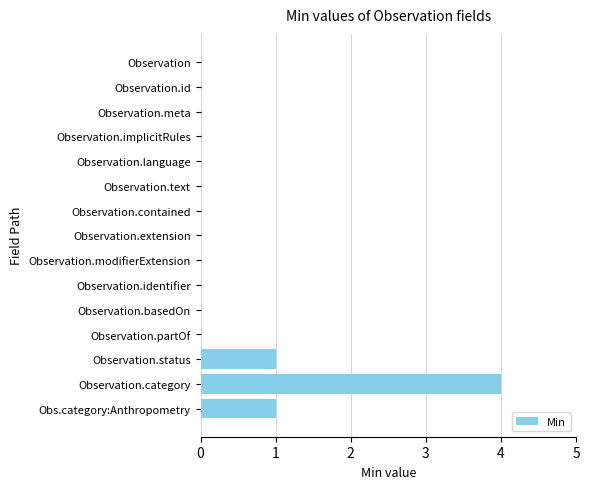

The value at Observation.identifier is 0. True or false?

True